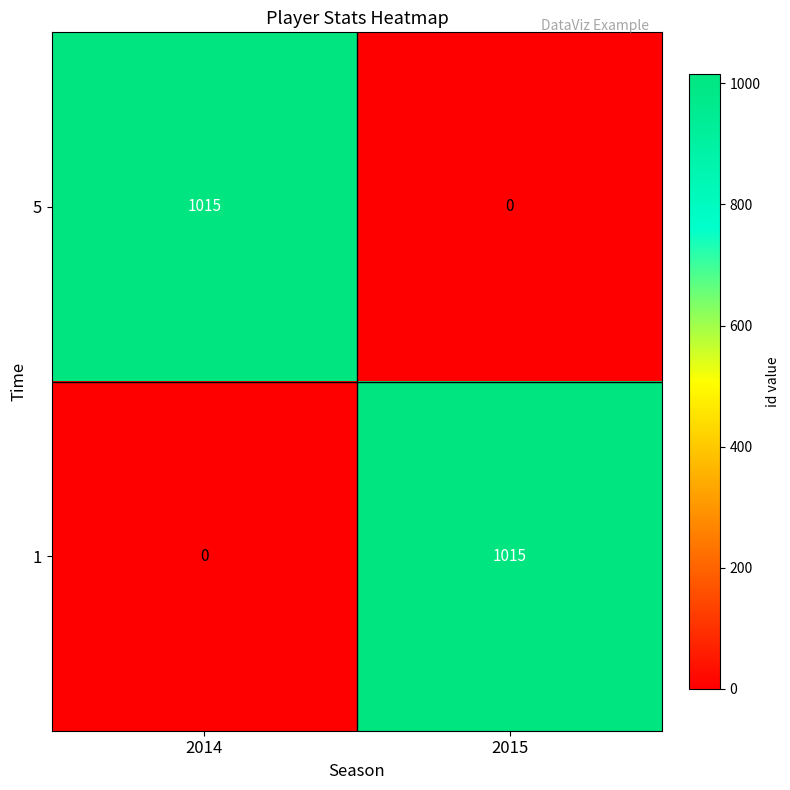

Is the value of 1 at 2014 greater than the value of 5 at 2014?

No